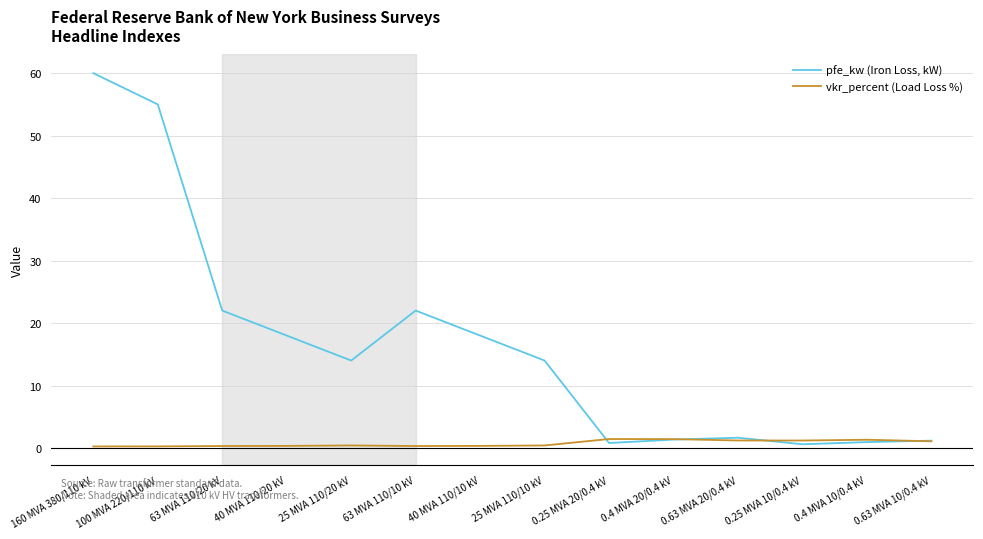

Is the value of pfe_kw (Iron Loss, kW) at 25 MVA 110/20 kV greater than the value of vkr_percent (Load Loss %) at 0.63 MVA 10/0.4 kV?

Yes